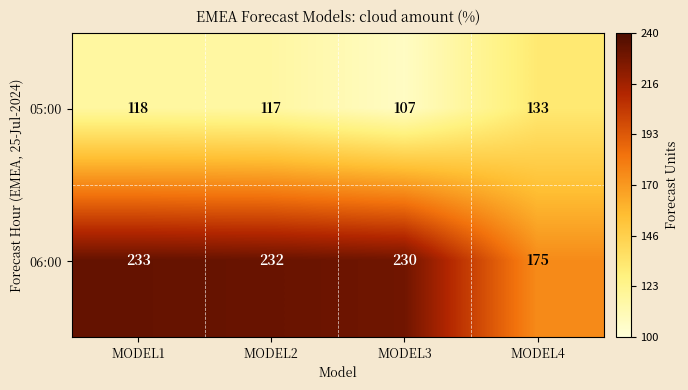

Reading left to right, what are all the values shown in this chart?

05:00: 118	117	107	133
06:00: 233	232	230	175